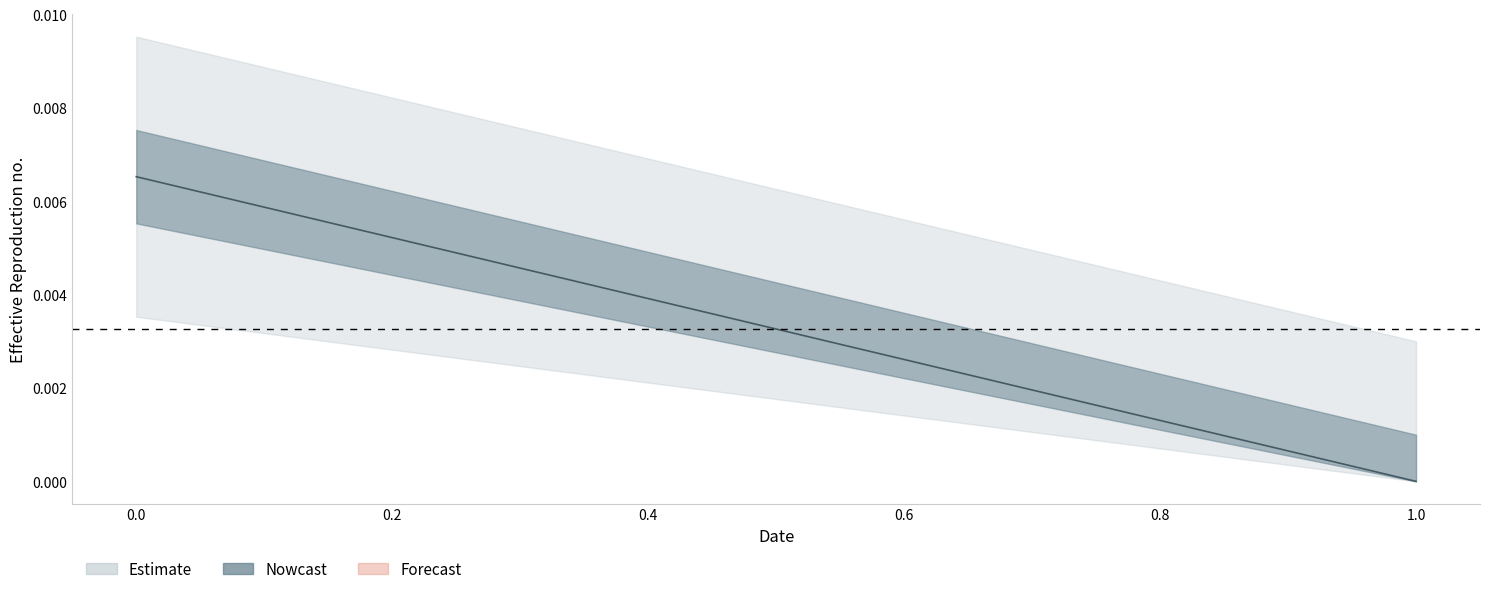

True or false: the data shows 0.0 at 1.

True